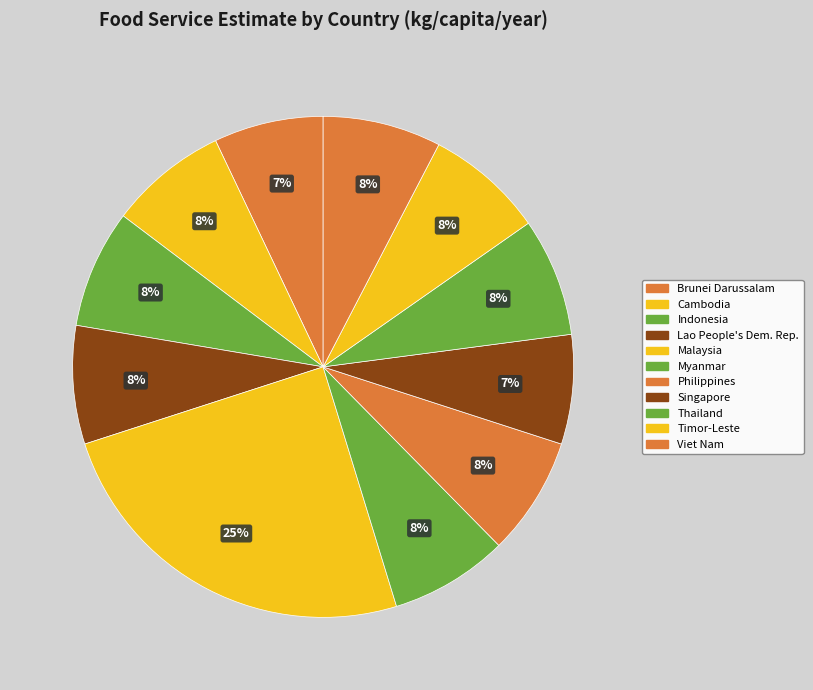

How many slices are in this pie chart?

11